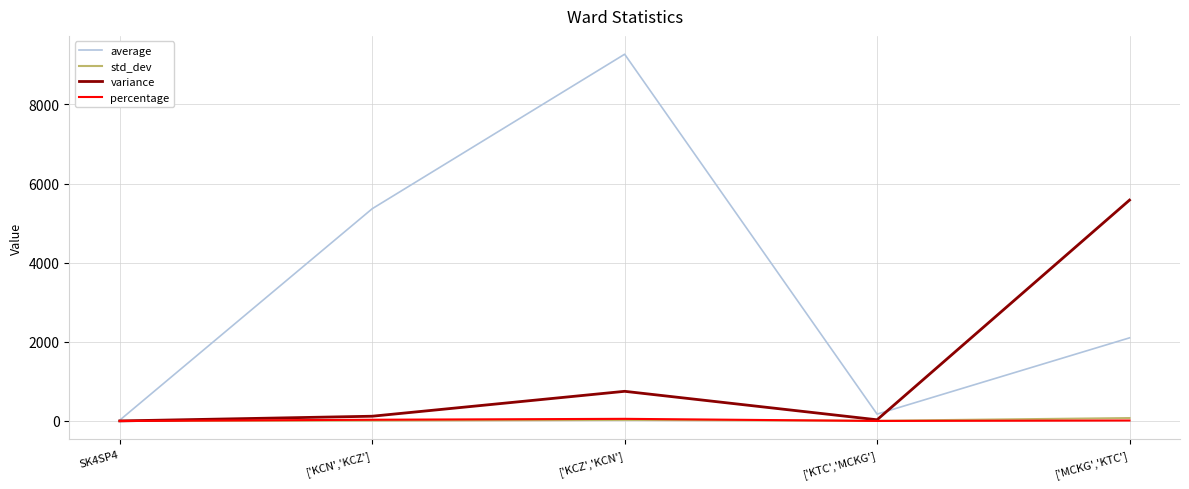

At which label does percentage first exceed 12?

['KCN','KCZ']